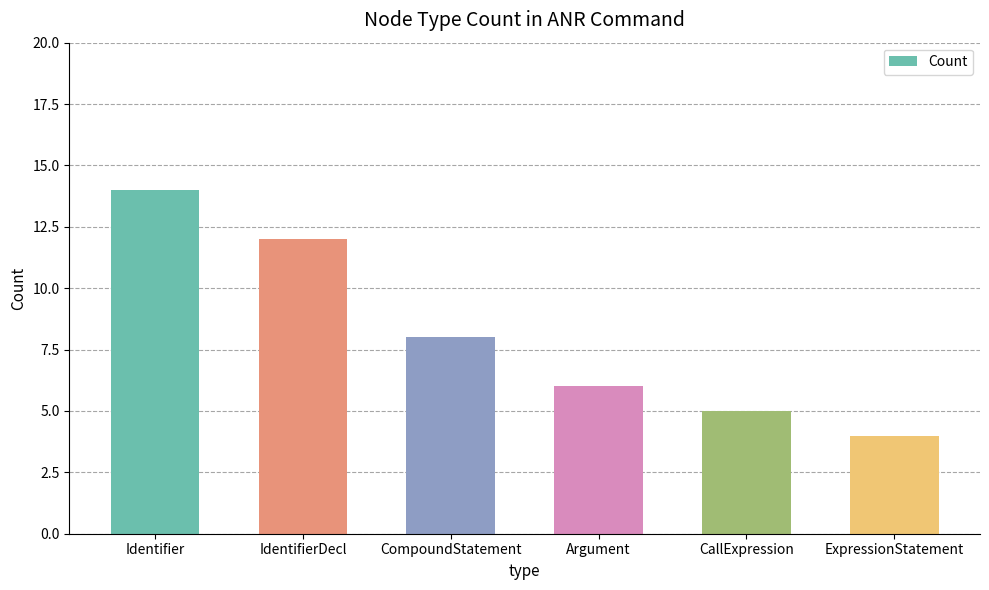

Rank the categories by value from lowest to highest.

ExpressionStatement, CallExpression, Argument, CompoundStatement, IdentifierDecl, Identifier